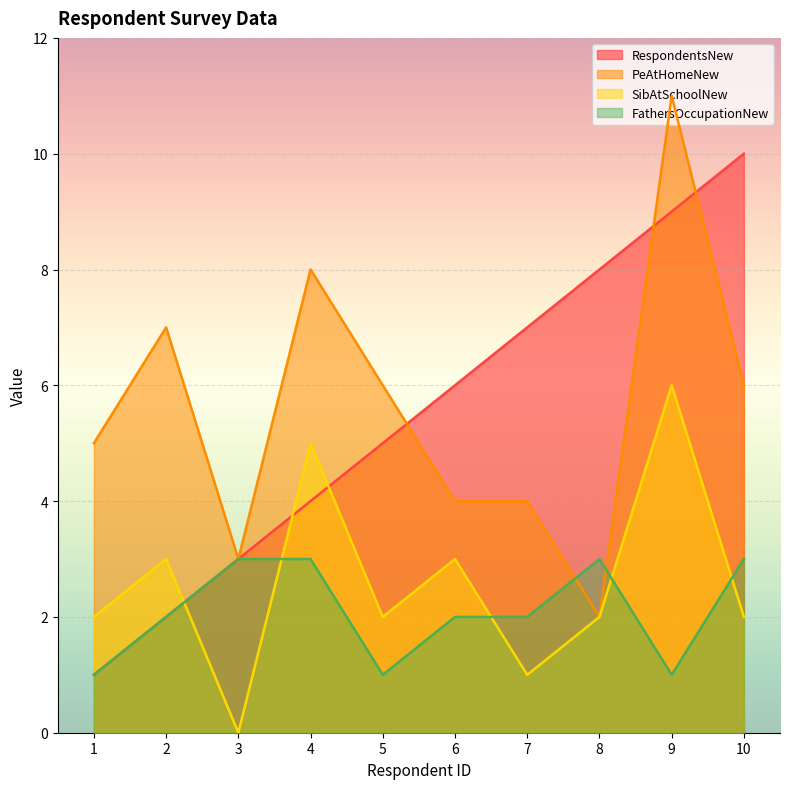

At how many categories does at least one series exceed 10?

1